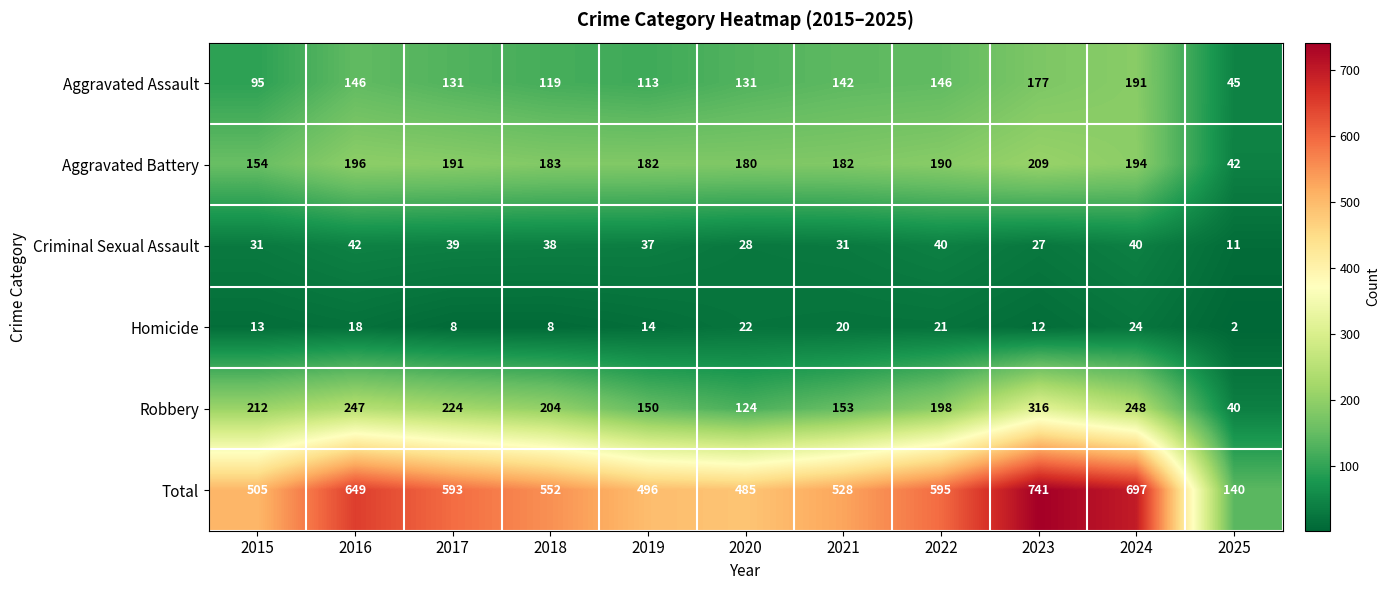

At which label does Homicide first exceed 14?

2016